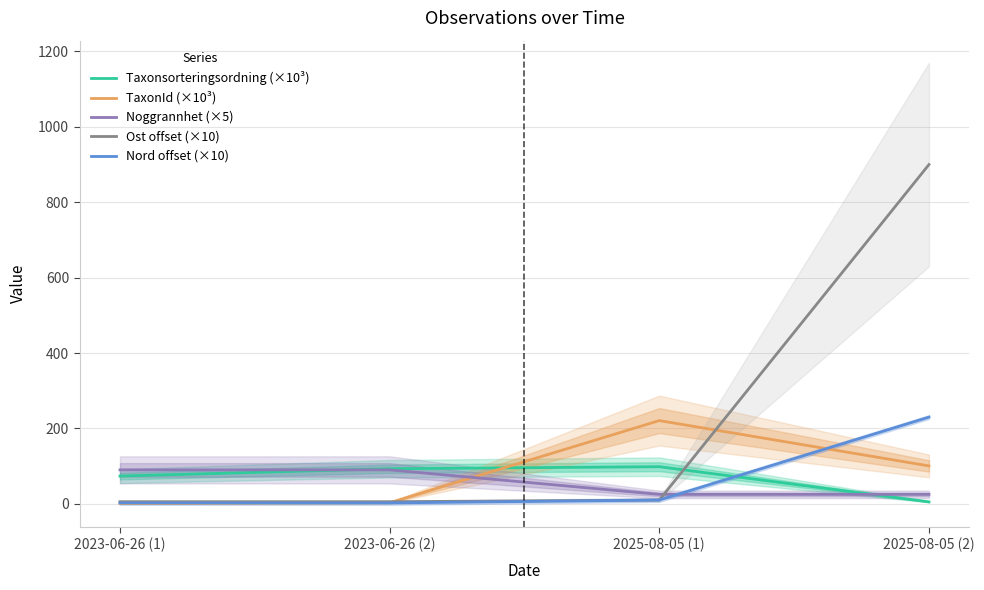

What is the maximum value for TaxonId (×10³)?

220.8